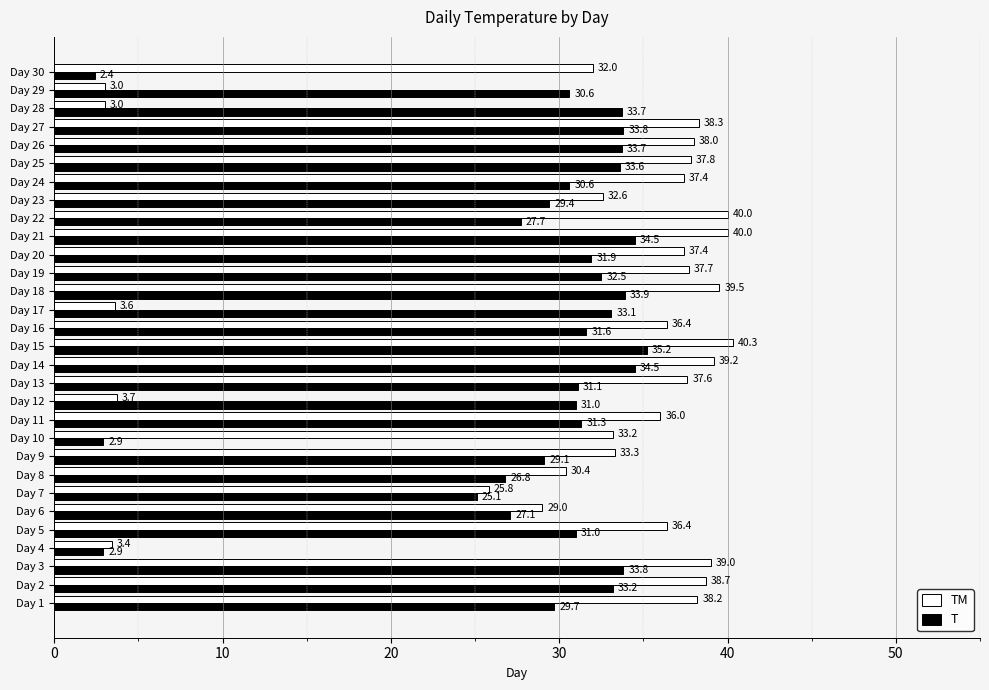

How many categories are shown in the chart?

30